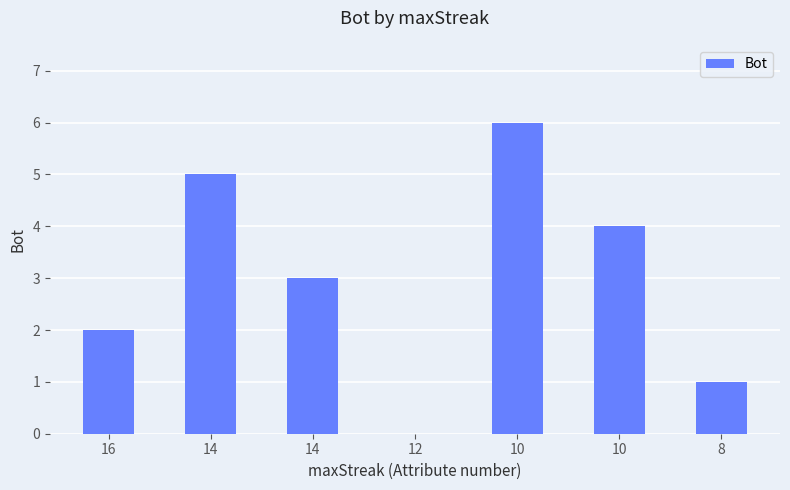

Rank the categories by value from lowest to highest.

12, 8, 16, 14, 10, 14, 10